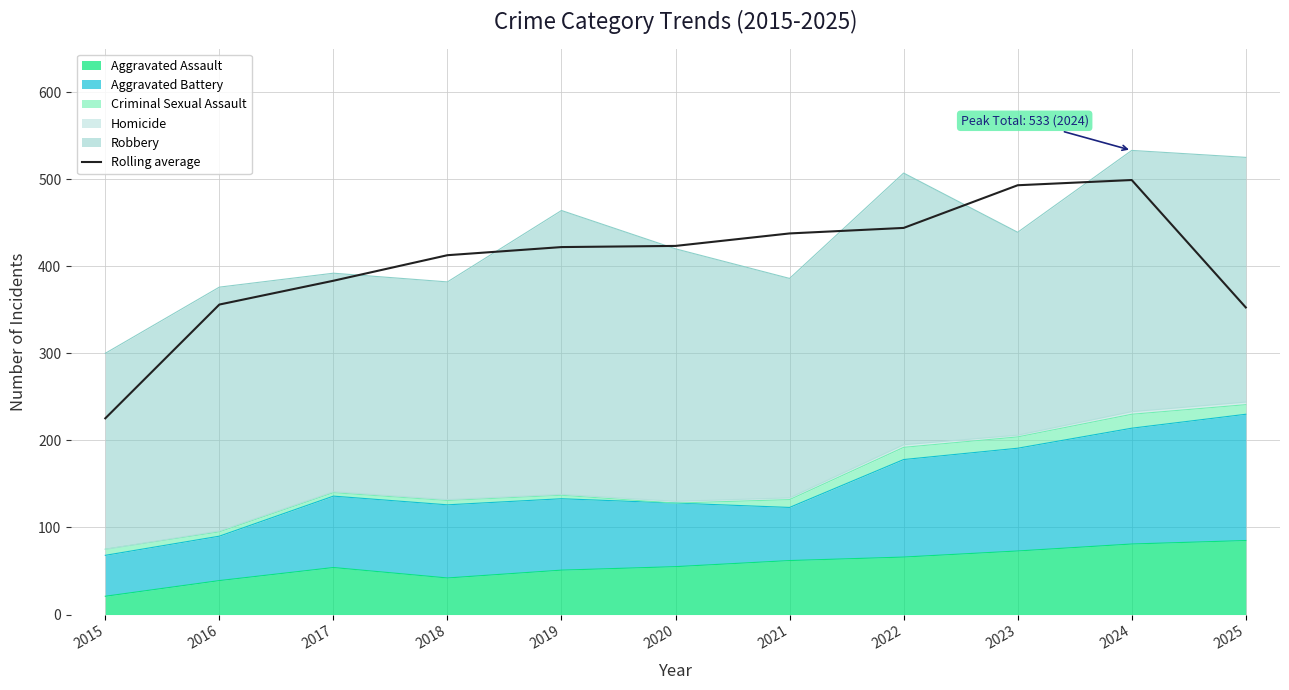

How many lines are shown in the chart?

1